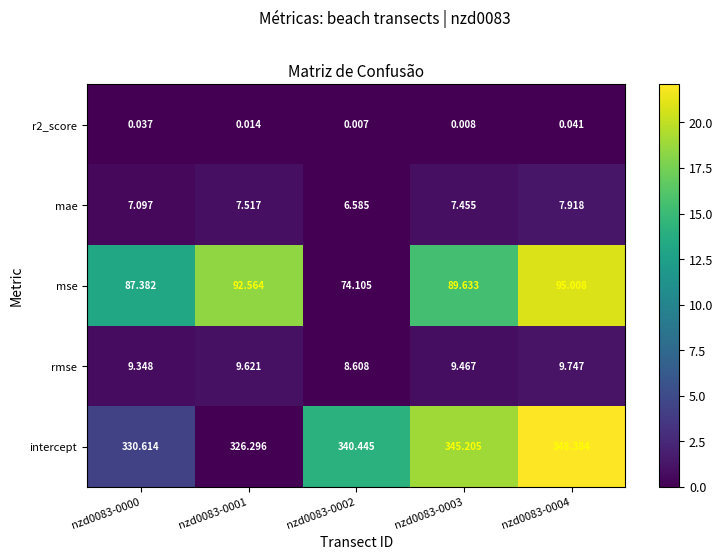

Count the number of categories in the chart.

5